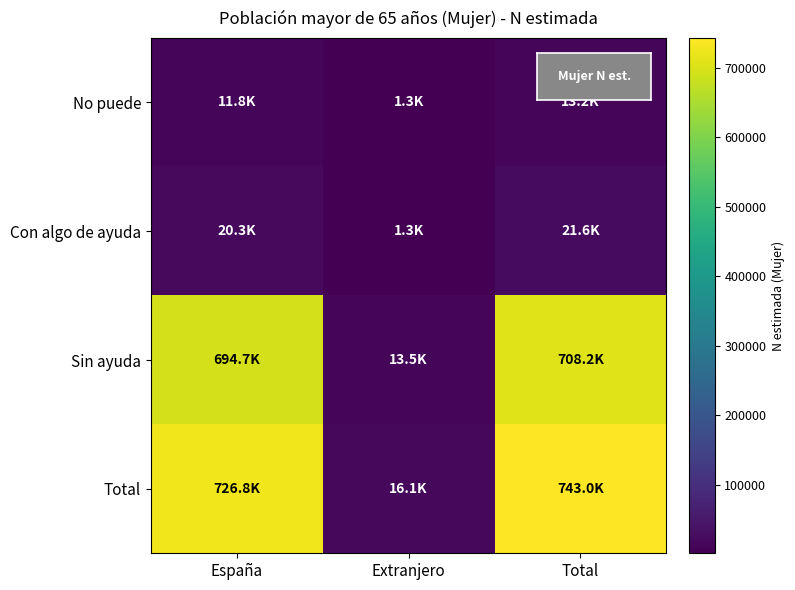

What is the sum of the row_0 values at España and Total?

24978